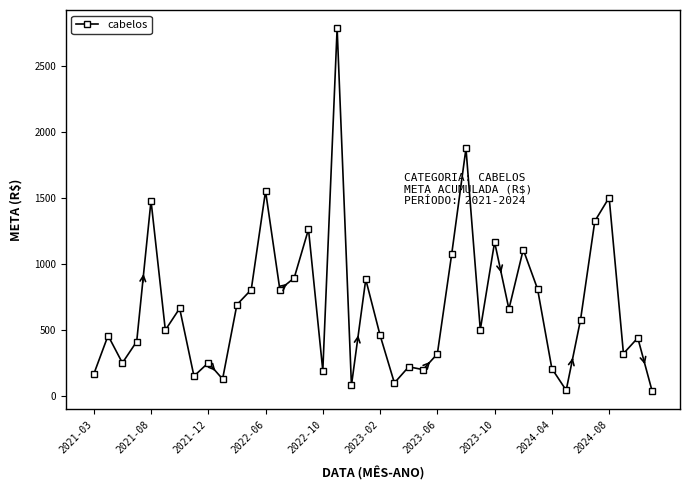

What is the greatest value displayed?

2783.4